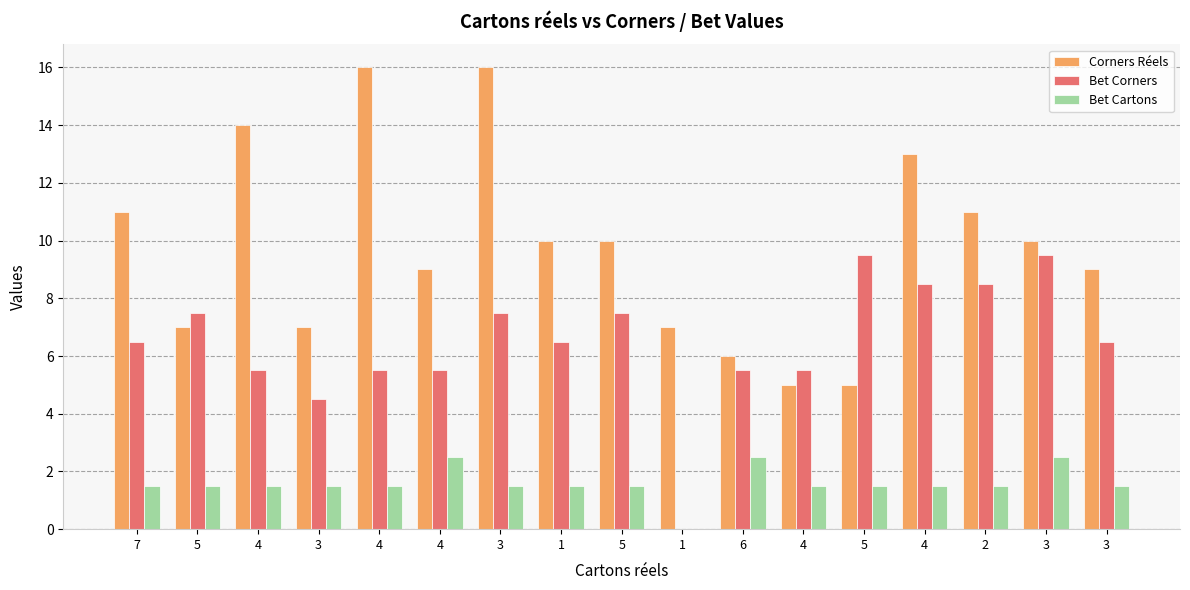

At which label does Bet Cartons first exceed 1?

7